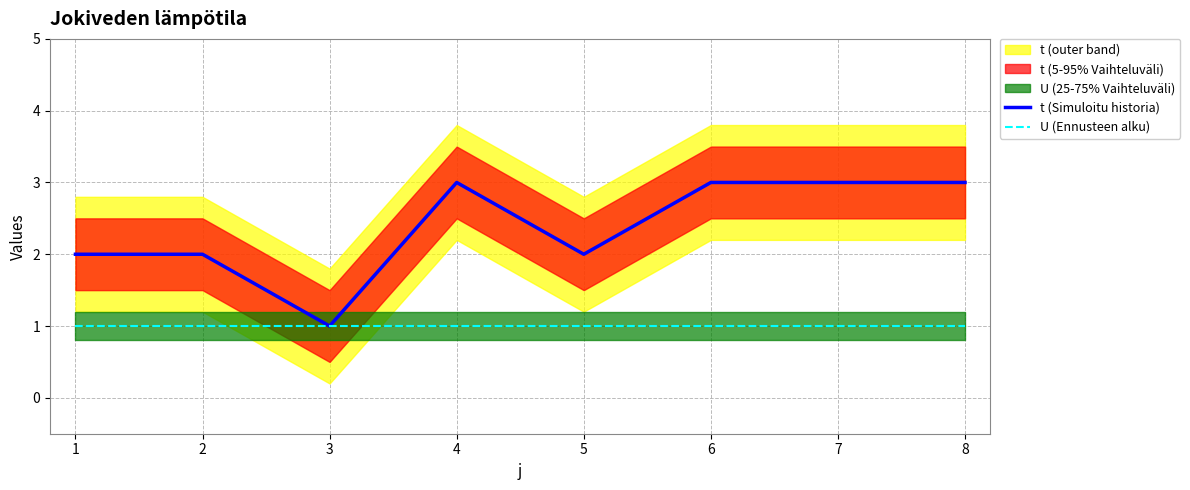

True or false: t (Simuloitu historia) and U (Ennusteen alku) intersect in this chart.

False